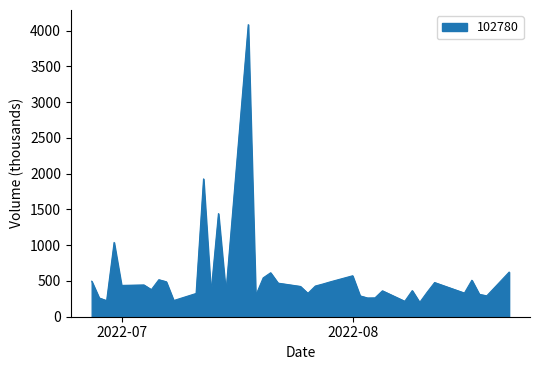

What is the maximum value shown in the chart?

4083.5